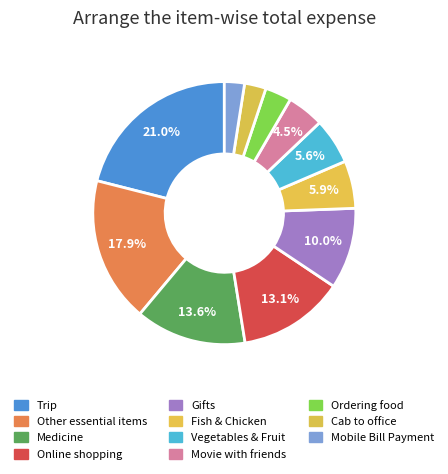

Rank the categories by value from highest to lowest.

Trip, Other essential items, Medicine, Online shopping, Gifts, Fish & Chicken, Vegetables & Fruit, Movie with friends, Ordering food, Cab to office, Mobile Bill Payment